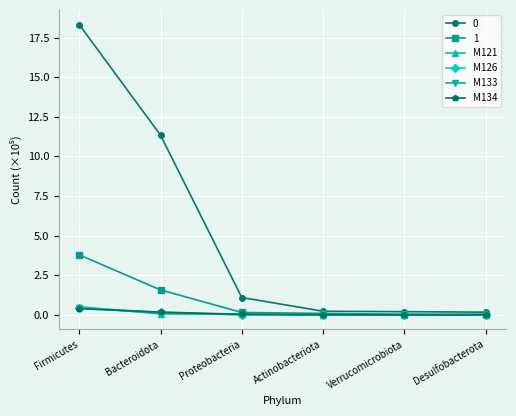

How many lines are shown in the chart?

6